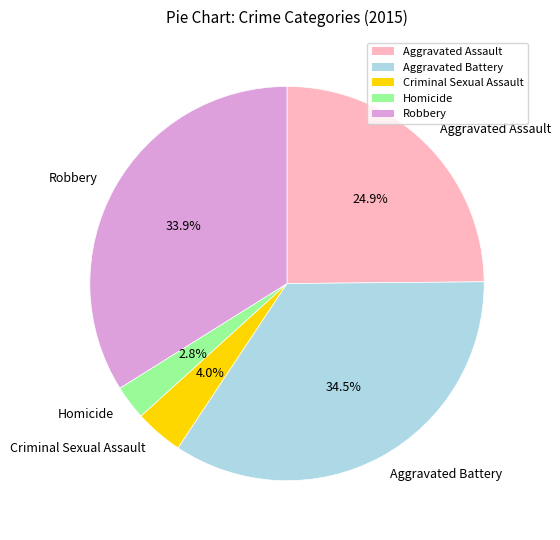

Is the sum of Aggravated Assault and Robbery greater than half?

Yes